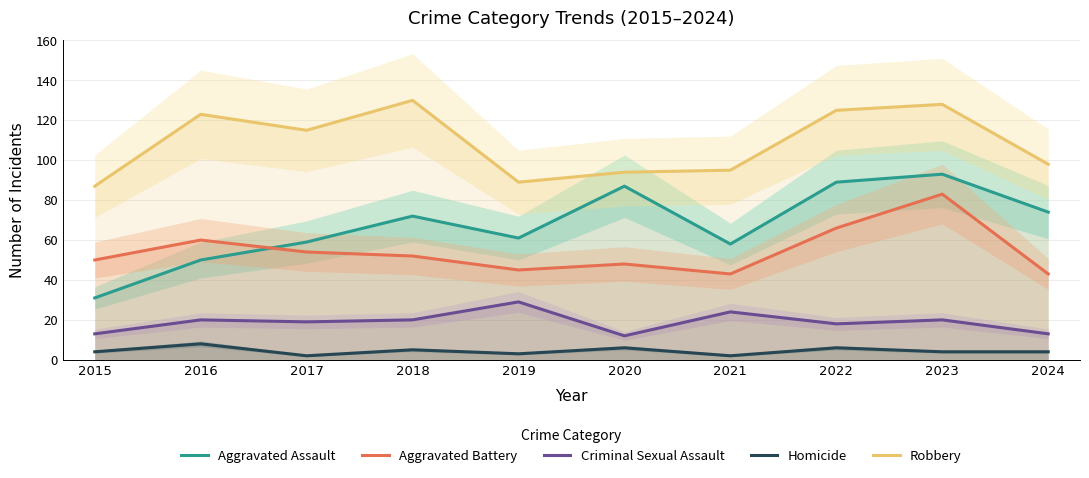

Where does the Aggravated Assault series first go above 72?

2020